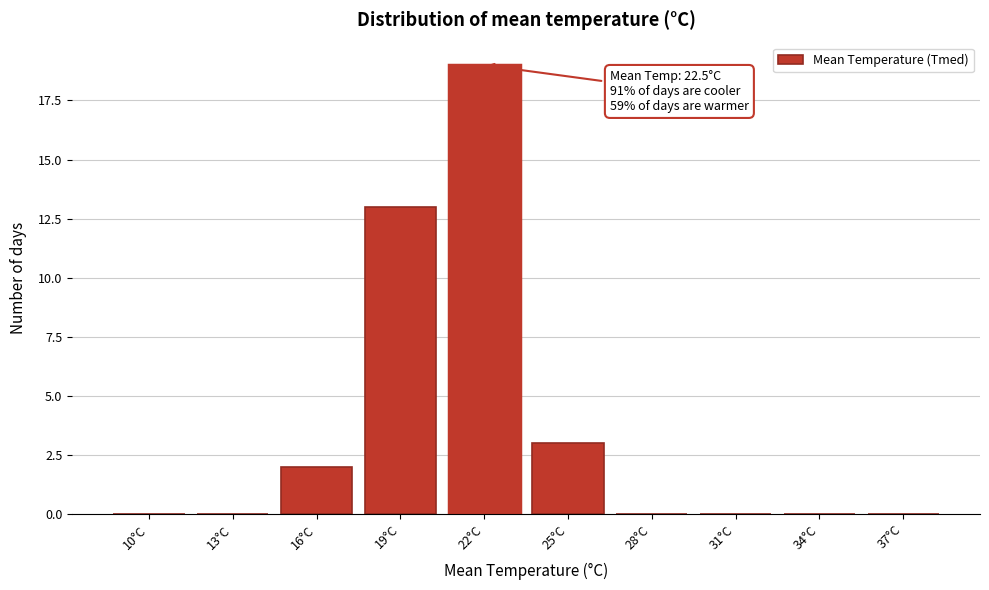

Reading left to right, transcribe all the data shown in this chart.

10°C=0	13°C=0	16°C=2	19°C=13	22°C=19	25°C=3	28°C=0	31°C=0	34°C=0	37°C=0